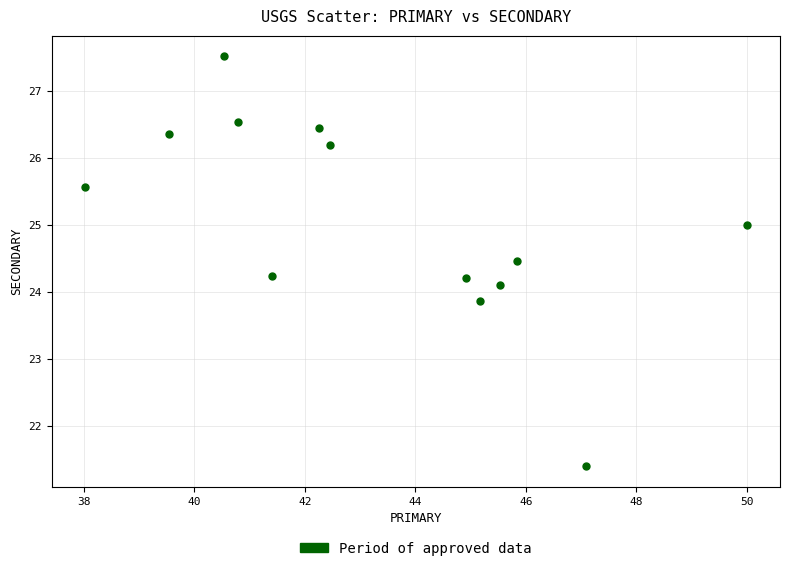

What is the range of X values (max minus min)?

12.0